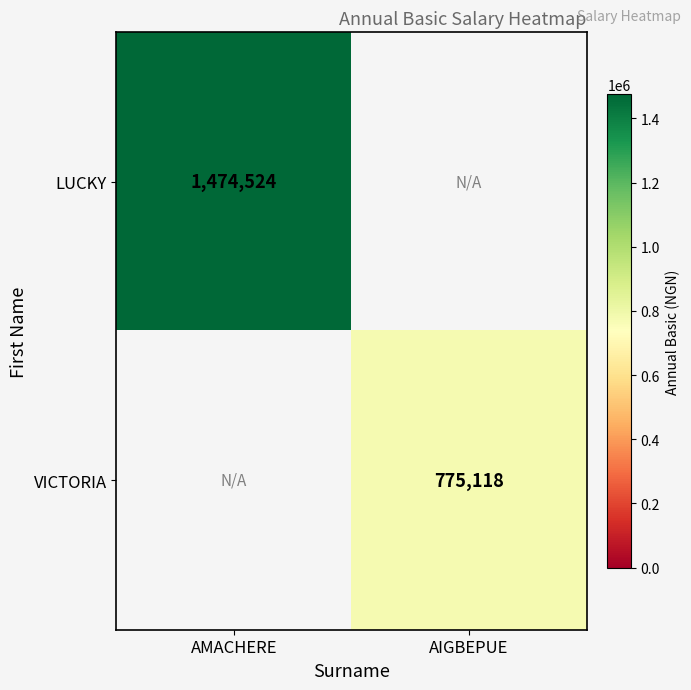

The VICTORIA series shows 775118 at AIGBEPUE. True or false?

True